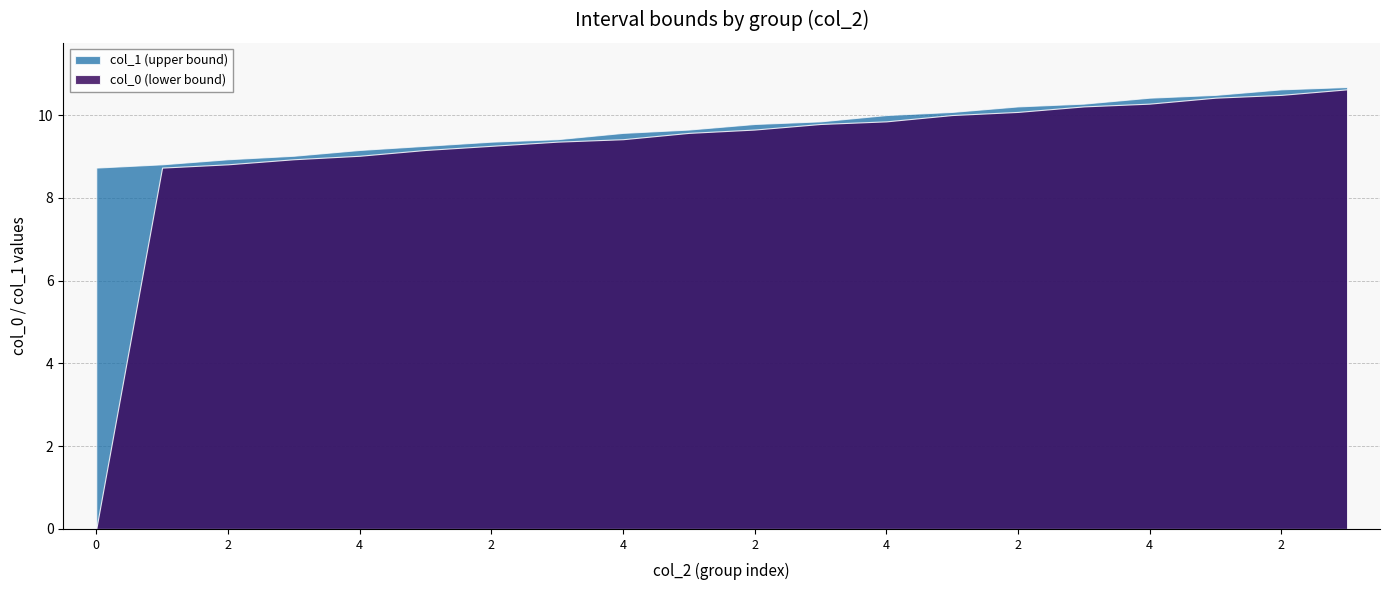

Which series has the largest total across all categories?

col_1 (upper bound)